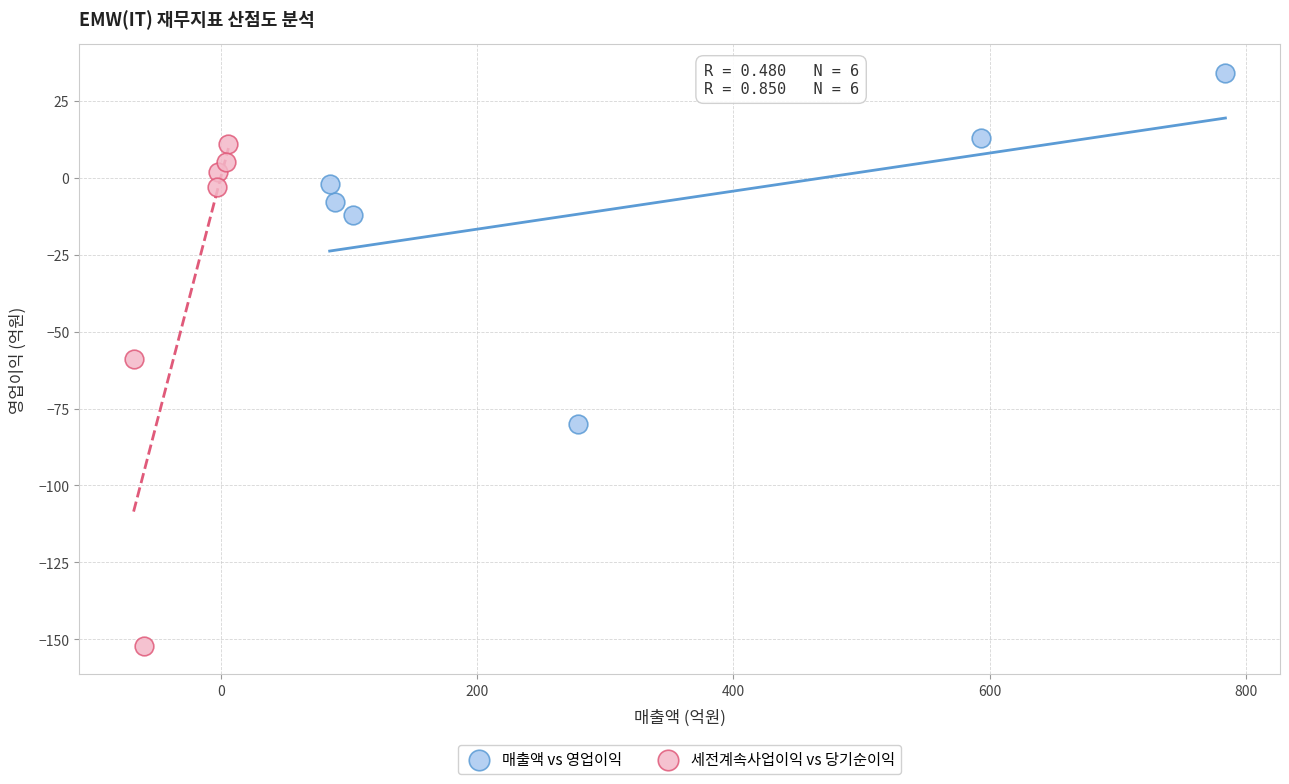

Which series has the largest Y range (max minus min)?

세전계속사업이익 vs 당기순이익